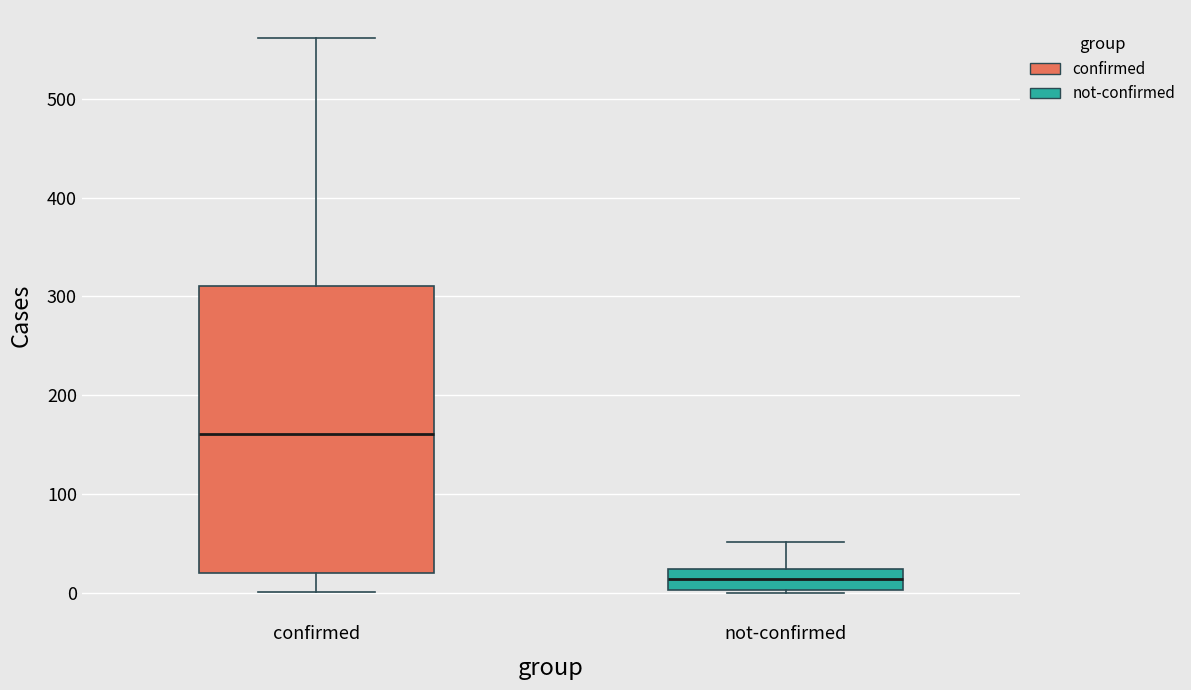

Which box has the lowest median line?

not-confirmed